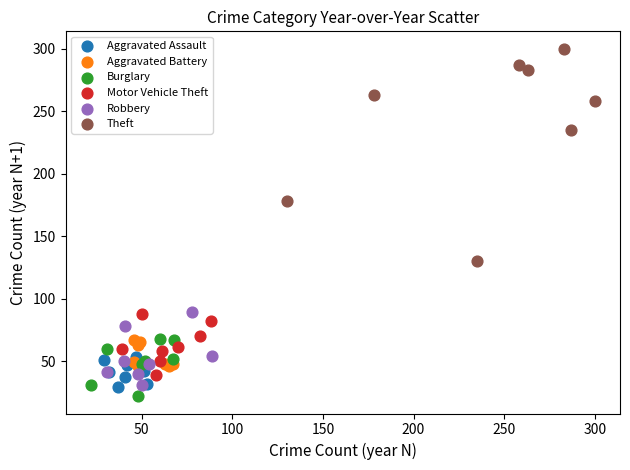

What are all the series names shown in the legend?

Aggravated Assault, Aggravated Battery, Burglary, Motor Vehicle Theft, Robbery, Theft